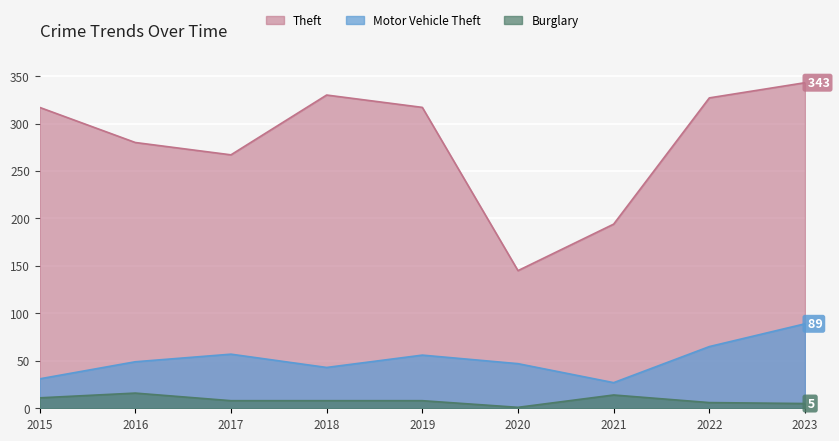

What is the value of the Theft point at the 5th from the left?

317